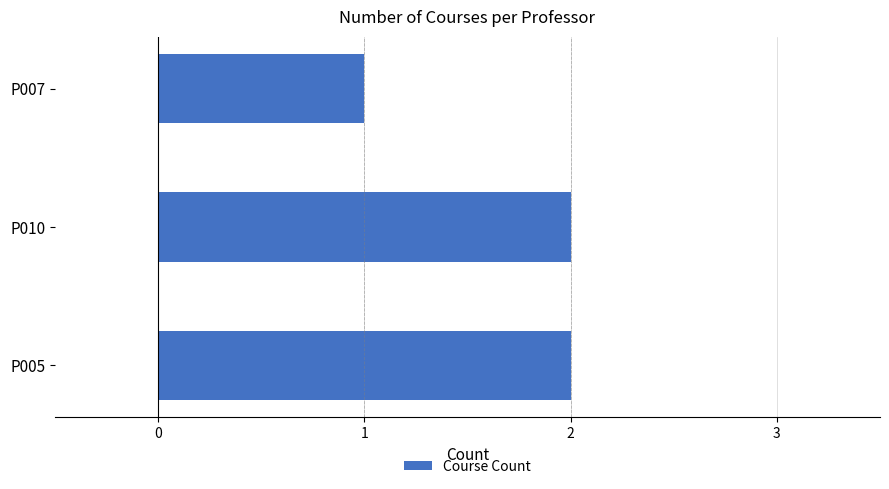

At which category does the chart reach its minimum across all series?

P007